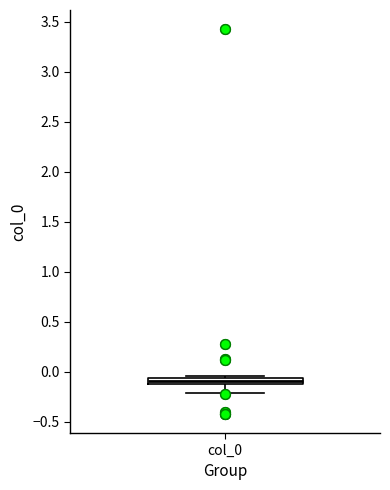

Where is the lower edge of the box for col_0 on the y-axis? The values are not printed on the chart, so give them approximately, as read against the axis.

-0.10